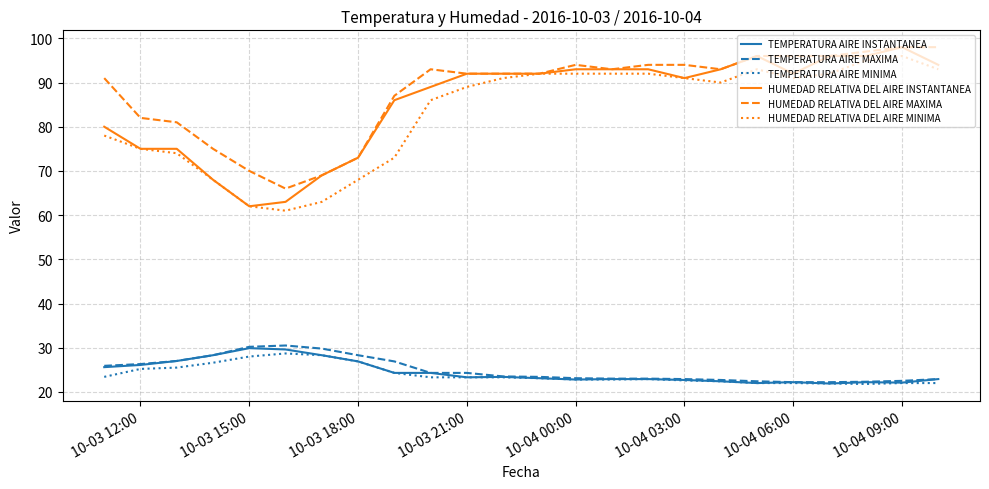

True or false: TEMPERATURA AIRE MAXIMA and HUMEDAD RELATIVA DEL AIRE MAXIMA intersect in this chart.

False